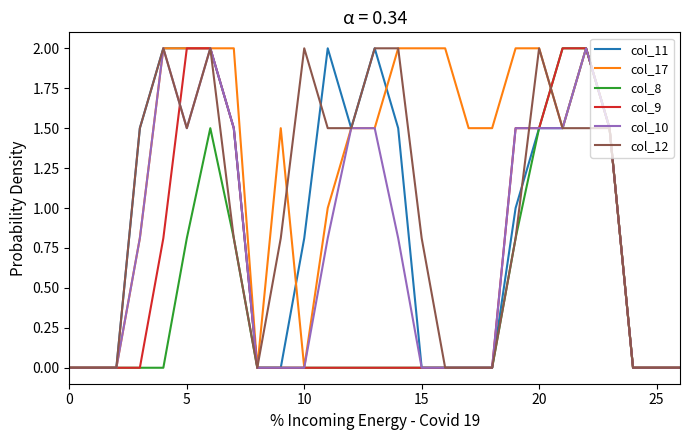

What are all the series names shown in the legend?

col_11, col_17, col_8, col_9, col_10, col_12